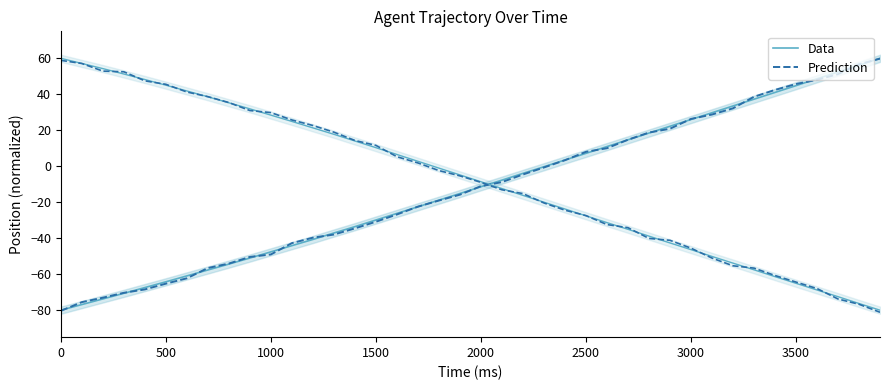

Is it true that Prediction equals -6.2 at 22?

False